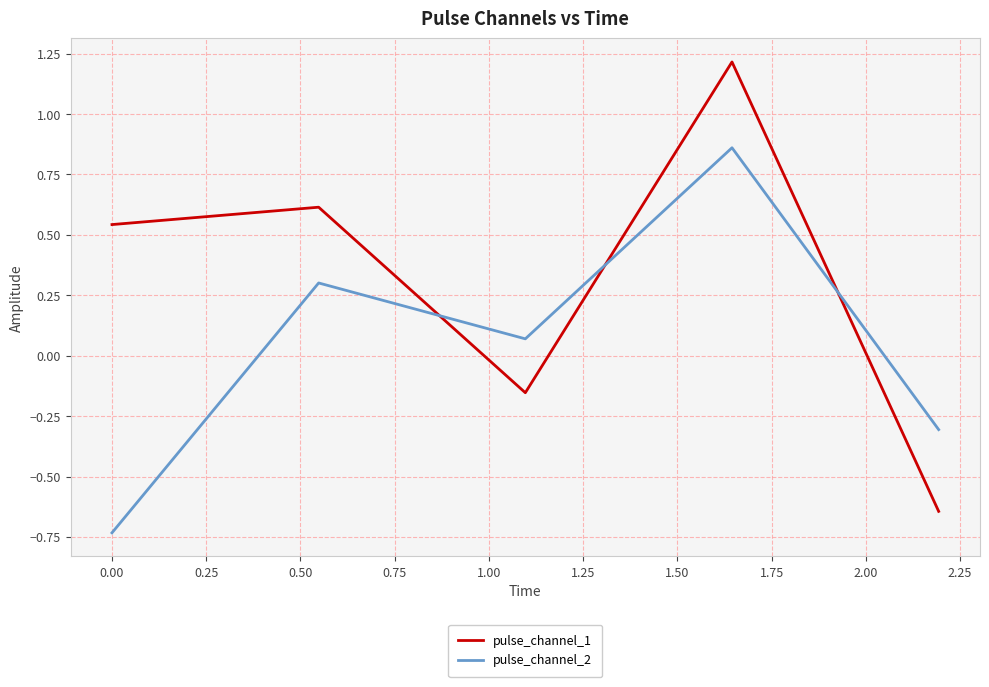

List the series in order of their overall mean, highest first.

pulse_channel_1, pulse_channel_2